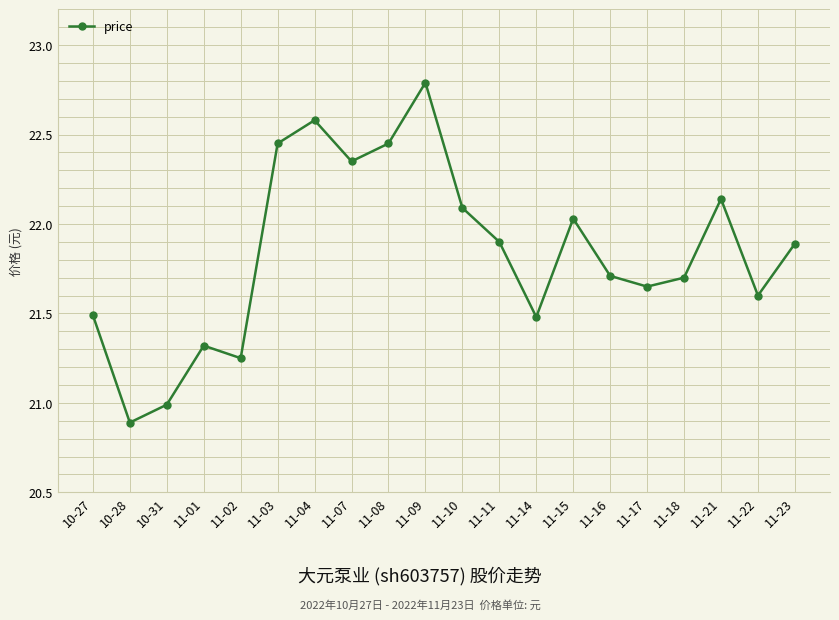

Between 11-10 and 11-15, which is larger?

11-10